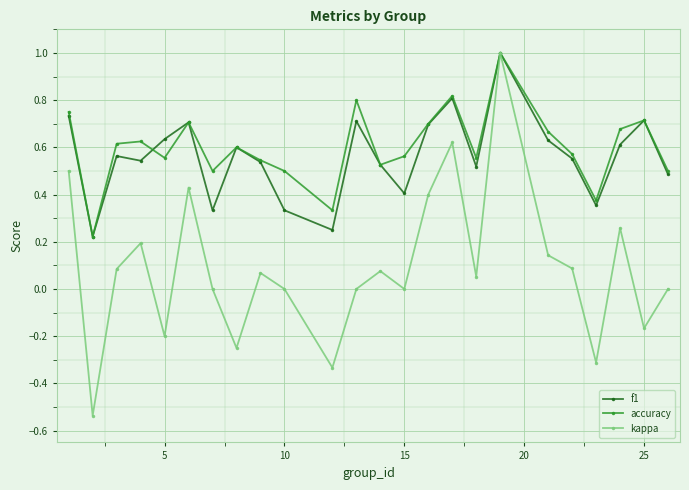

How many interior local valleys does the kappa series have?

8